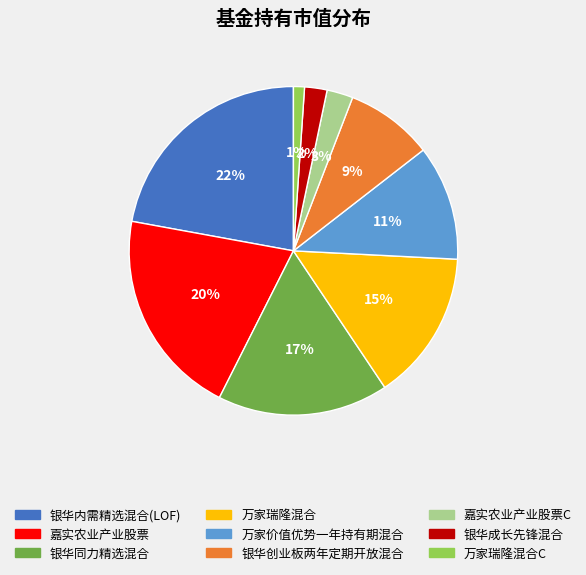

To the nearest percent, what is the difference between the largest and smallest slice percentages?

21%